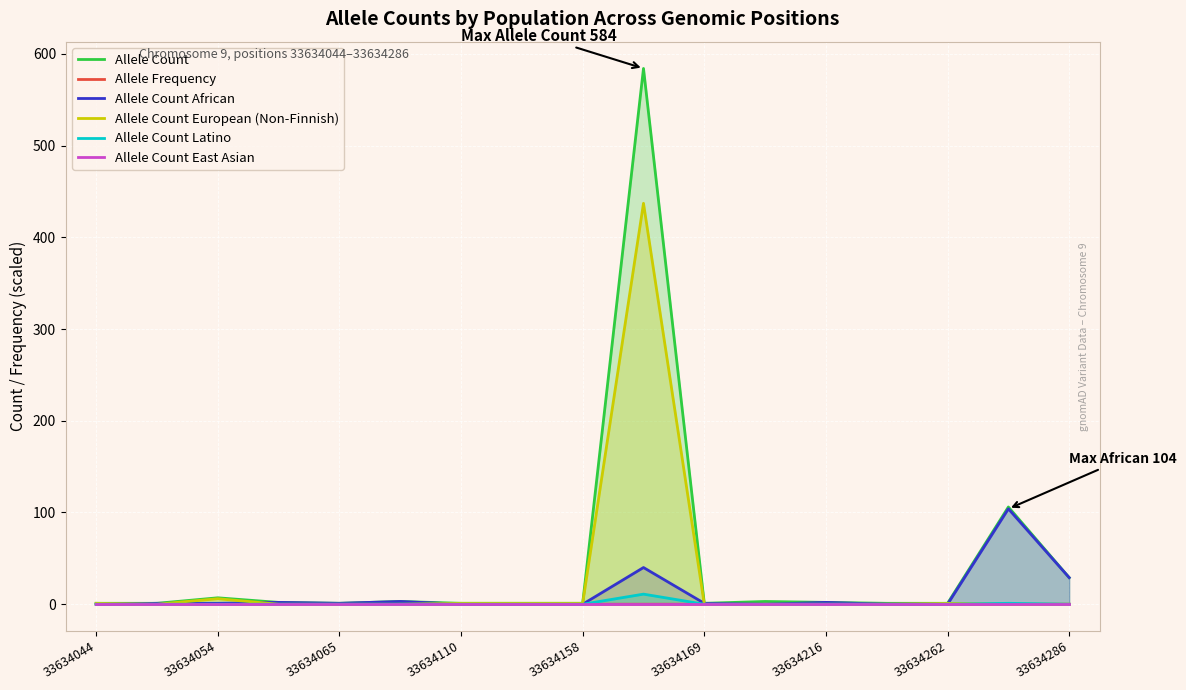

What is the sum of all Allele Count Latino values?

12.0